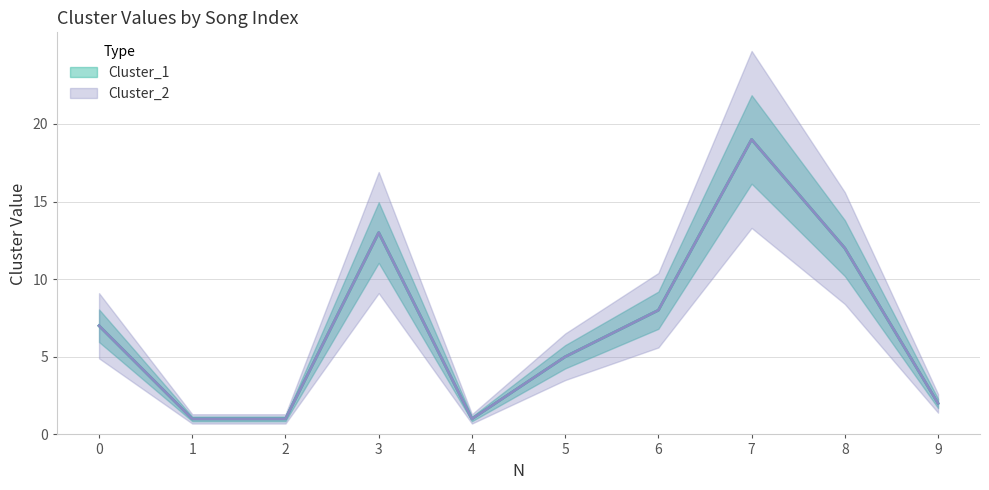

List the labels in order of Cluster_1 value, smallest first.

1, 2, 4, 9, 5, 0, 6, 8, 3, 7